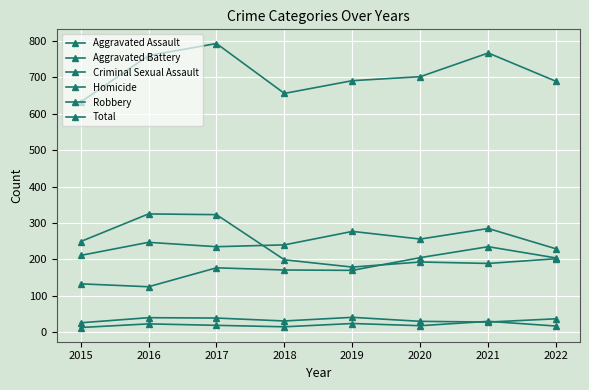

True or false: Homicide has a value of 25 at 2022.

False